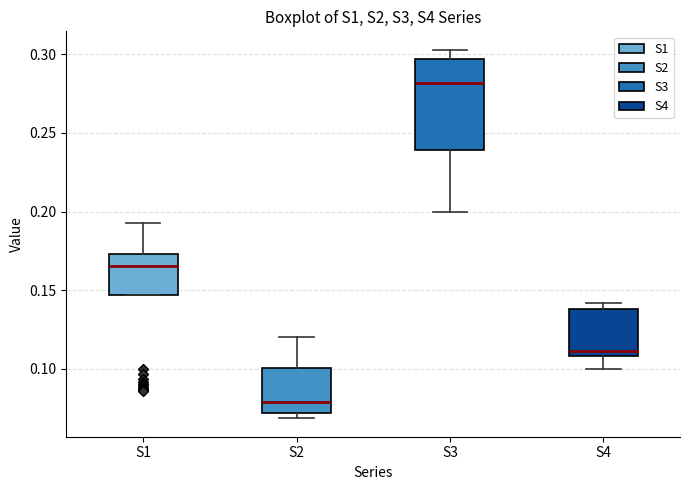

Which box has the highest median line?

S3